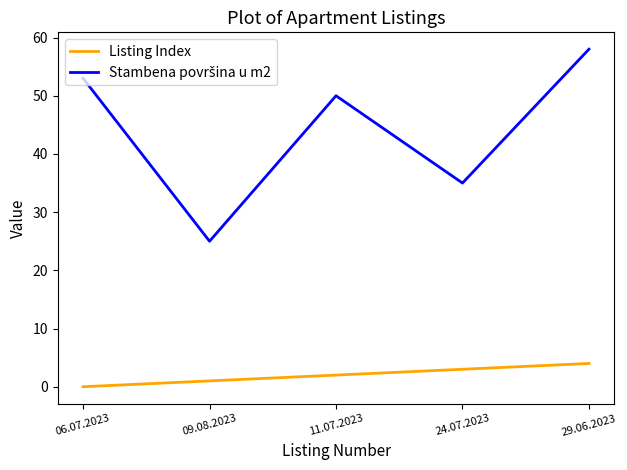

What is the spread (max minus min) of values at 11.07.2023?

48